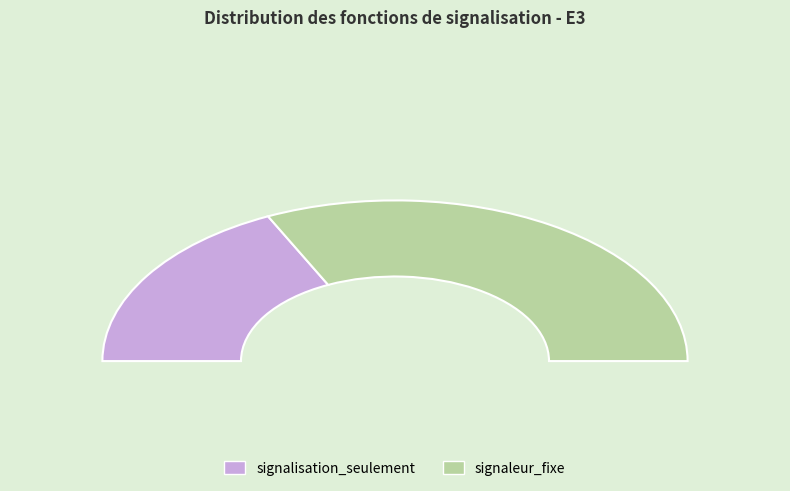

Which slice is the largest?

signaleur_fixe